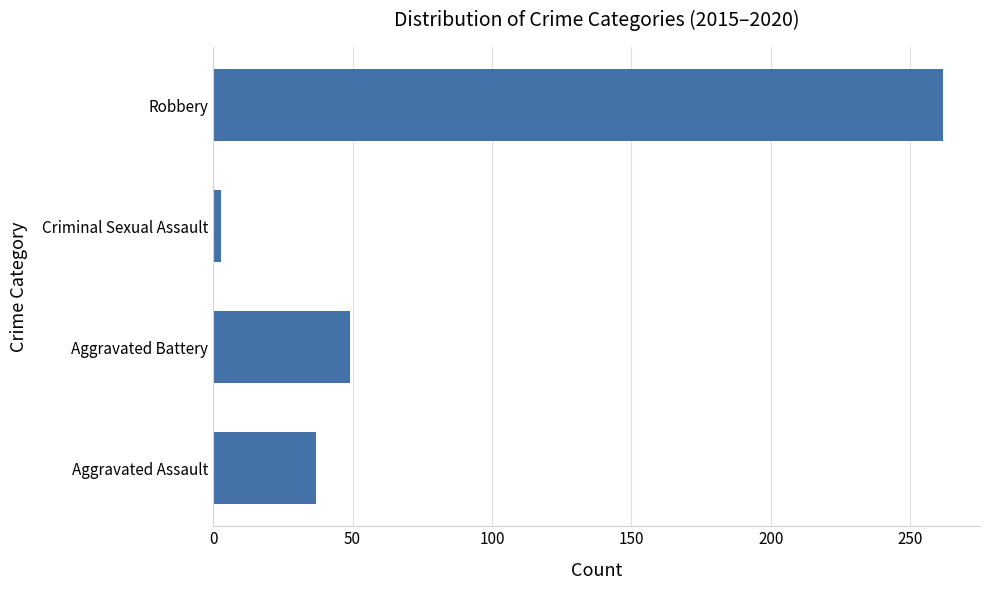

Count the number of categories in the chart.

4